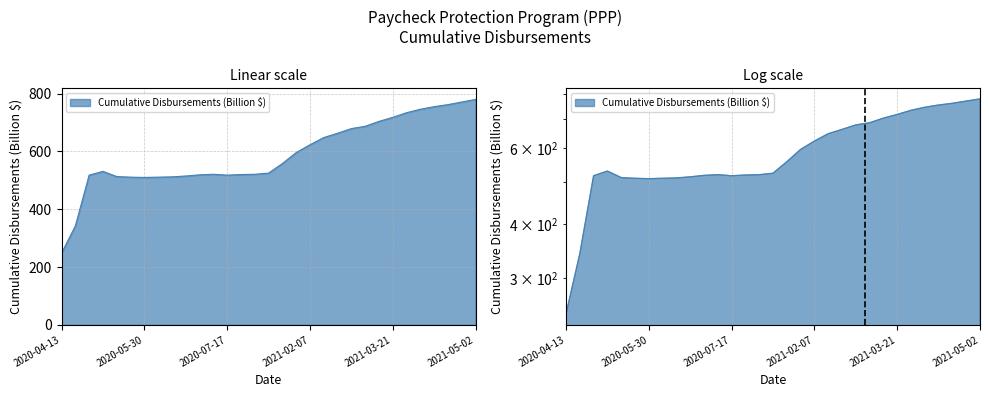

At which label is the value closest to 514?

2020-05-16